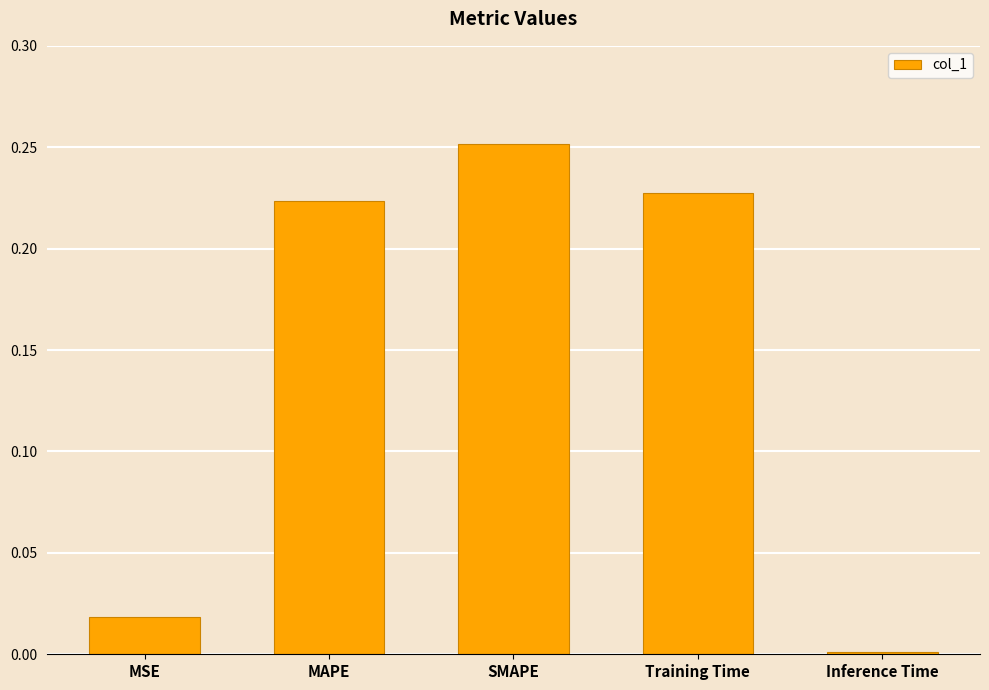

At which category does the chart reach its peak across all series?

SMAPE